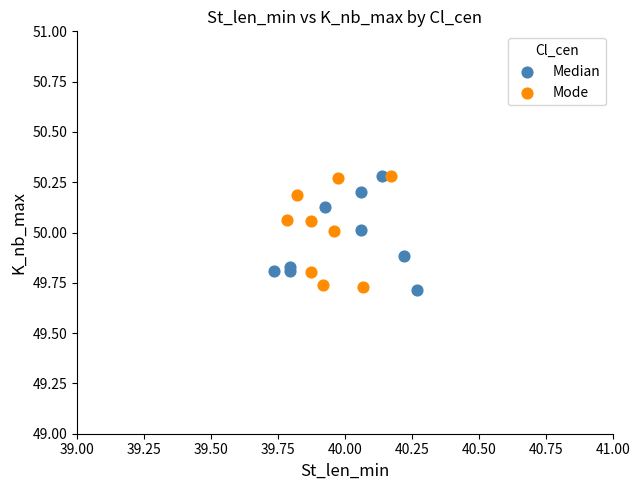

What are all the series names shown in the legend?

Median, Mode